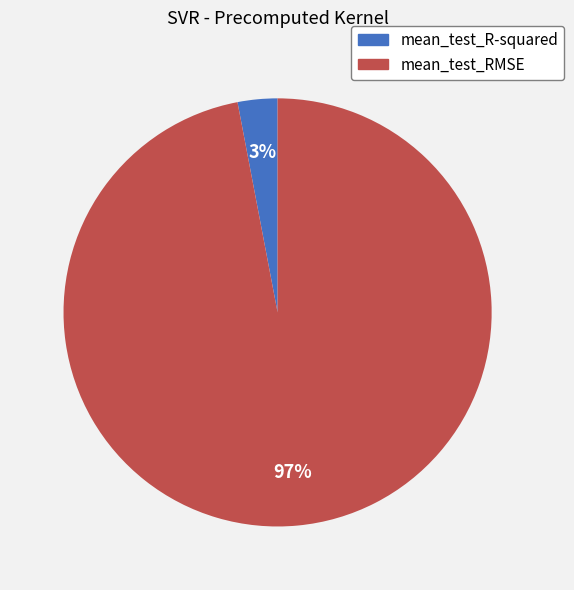

To the nearest percent, what percentage of the pie is mean_test_R-squared?

3%